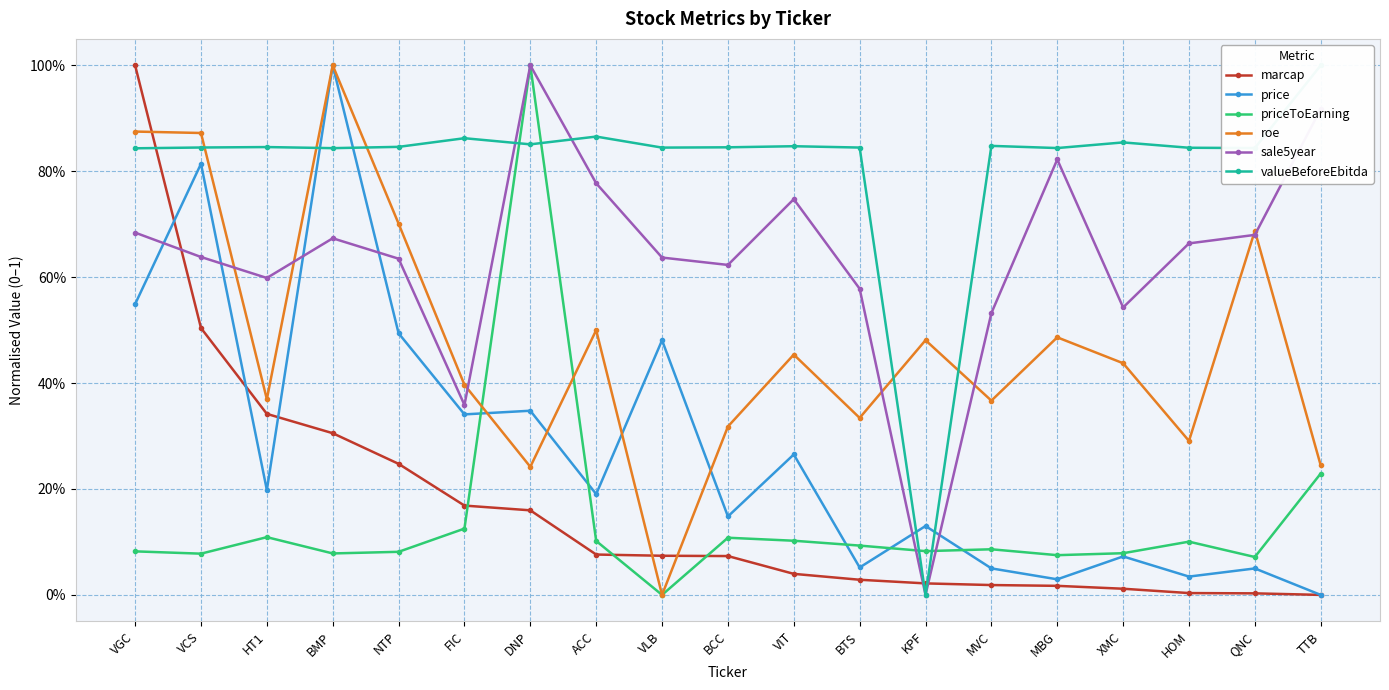

Where is the first local minimum for price?

HT1